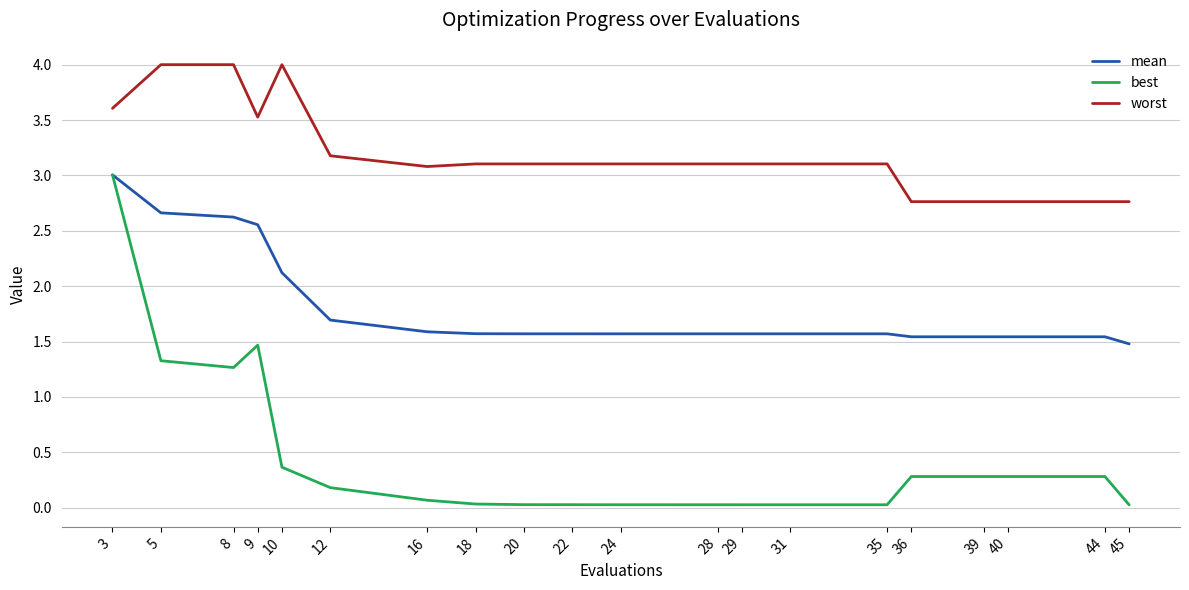

What is the highest value of the mean series?

3.0